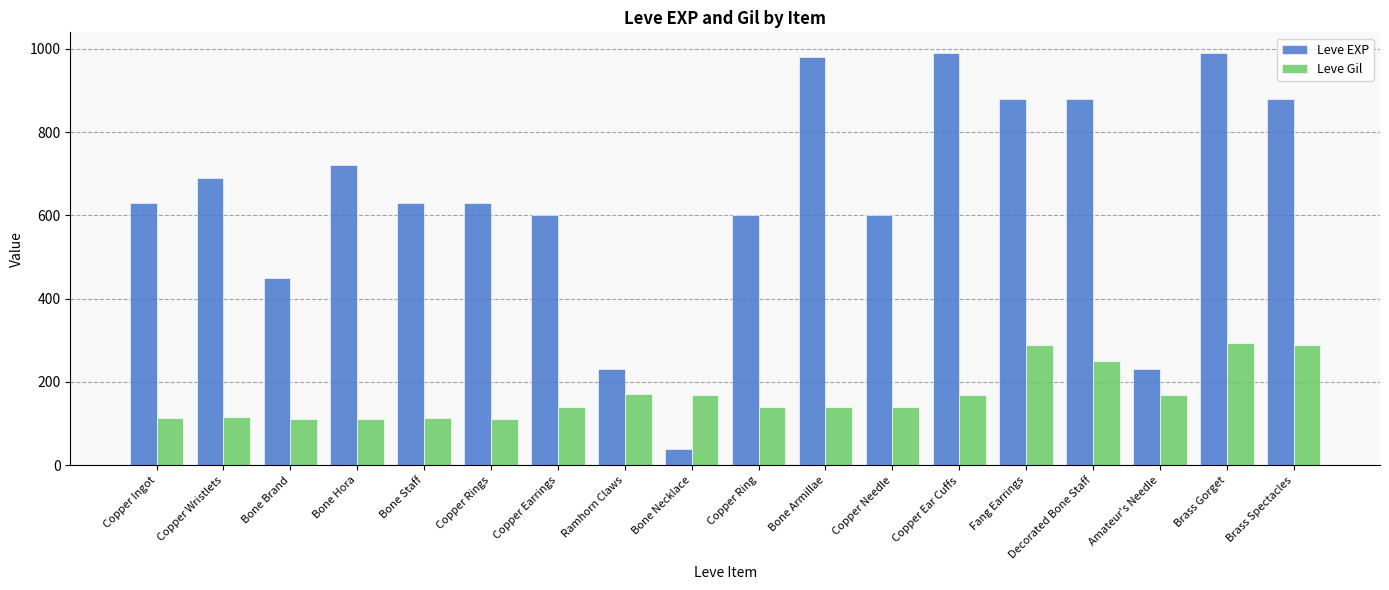

What is the difference between the maximum and second lowest values in the Leve EXP series?

760